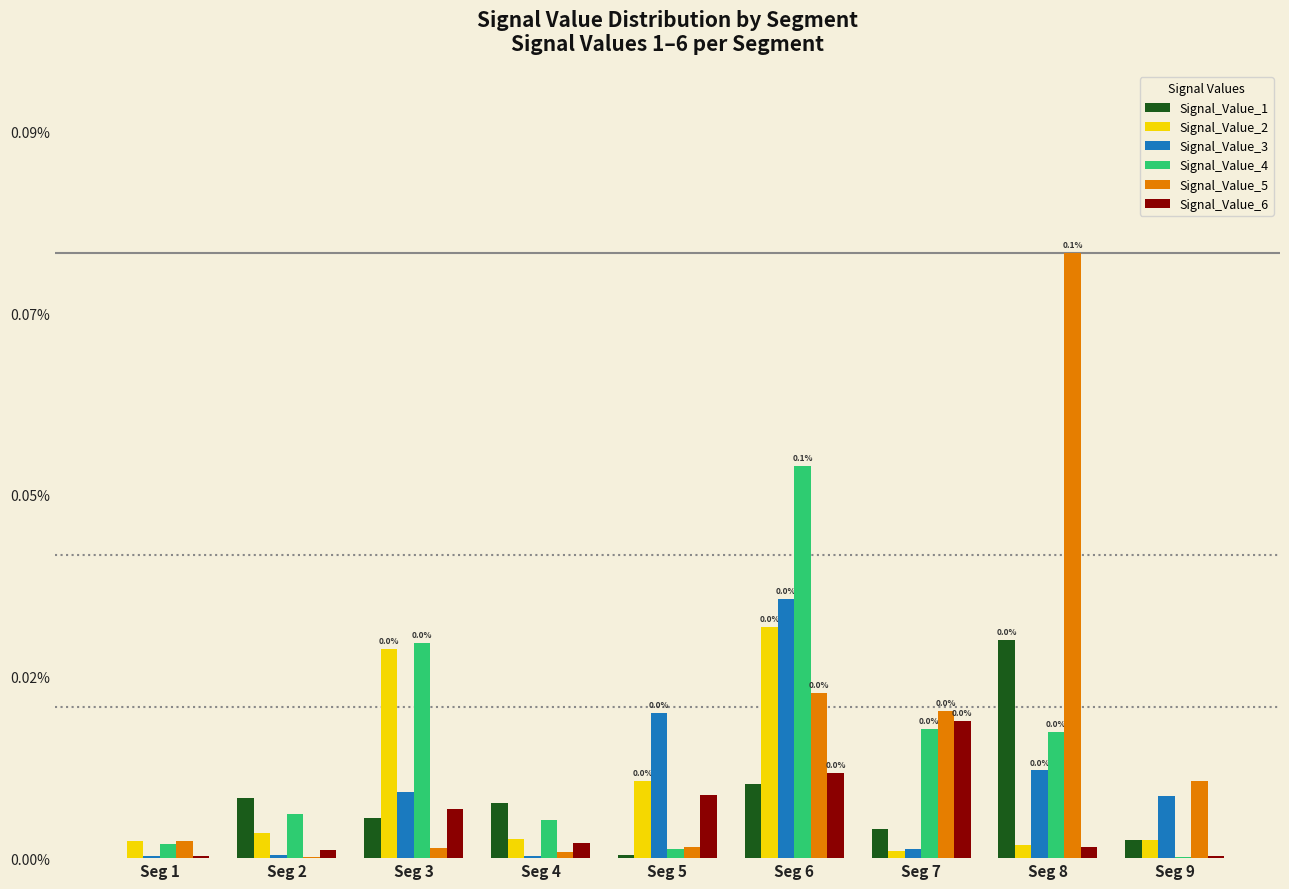

Does the chart contain stacked bars?

No